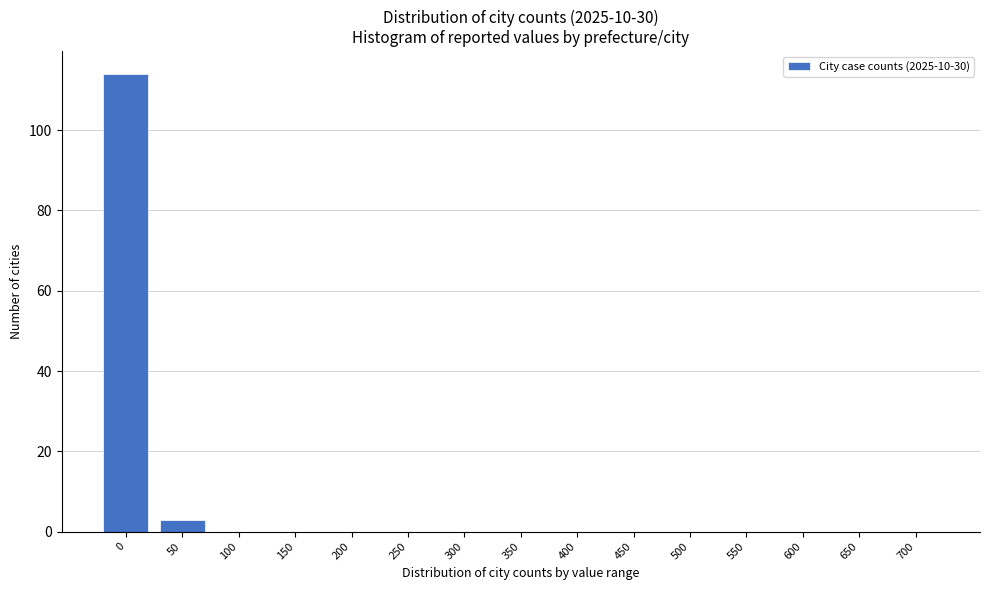

Reading left to right, what are all the values shown in this chart?

0=114	50=3	100=0	150=0	200=0	250=0	300=0	350=0	400=0	450=0	500=0	550=0	600=0	650=0	700=0